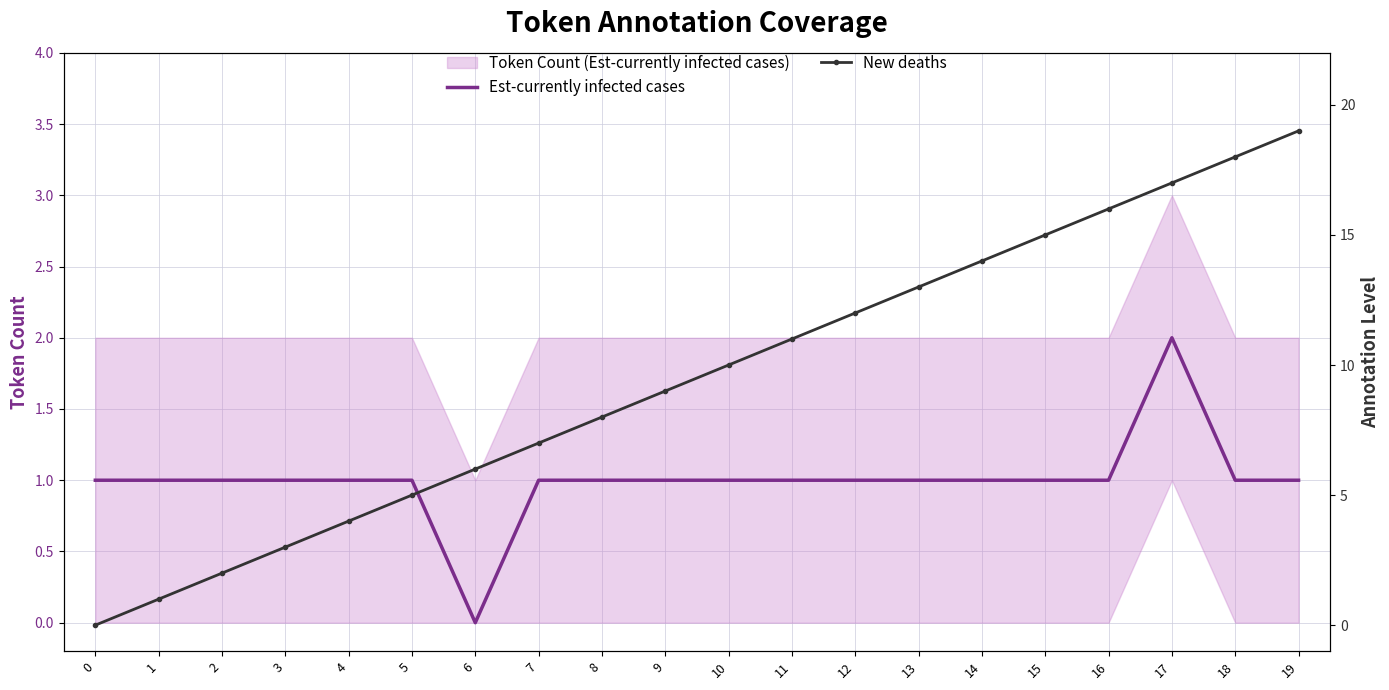

In Est-currently infected cases, how many points are higher than both neighbors (excluding endpoints)?

1